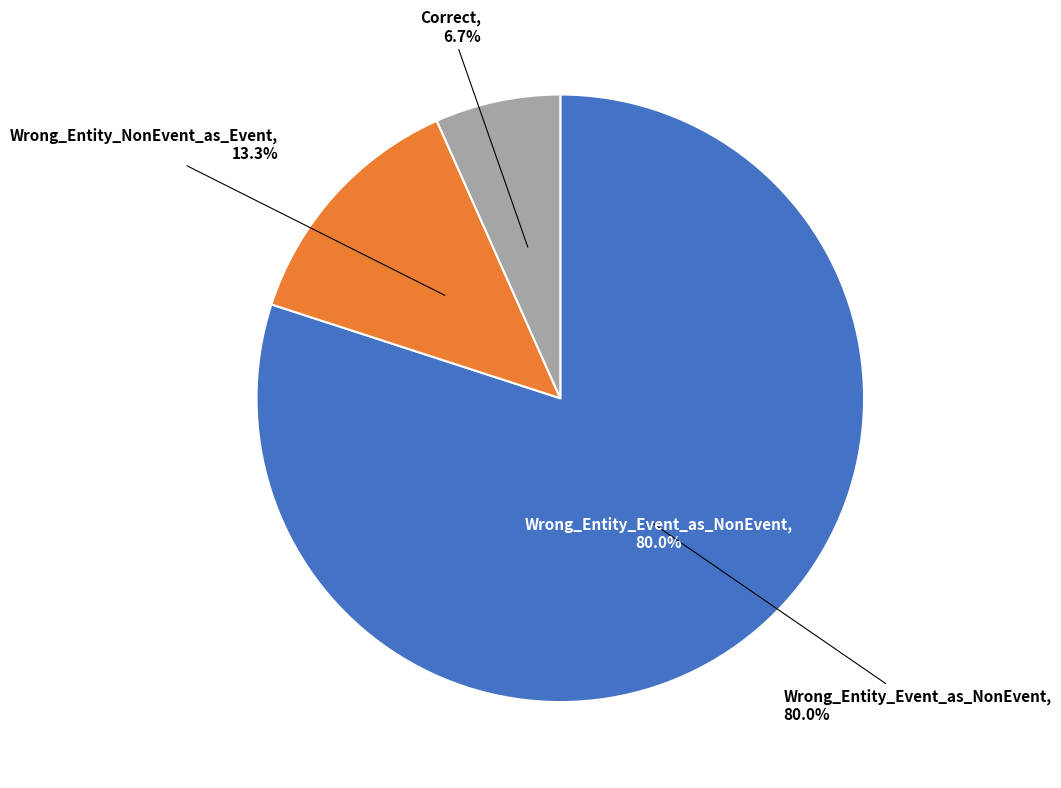

What is the change in value from Wrong_Entity_Event_as_NonEvent to Wrong_Entity_NonEvent_as_Event?

-10